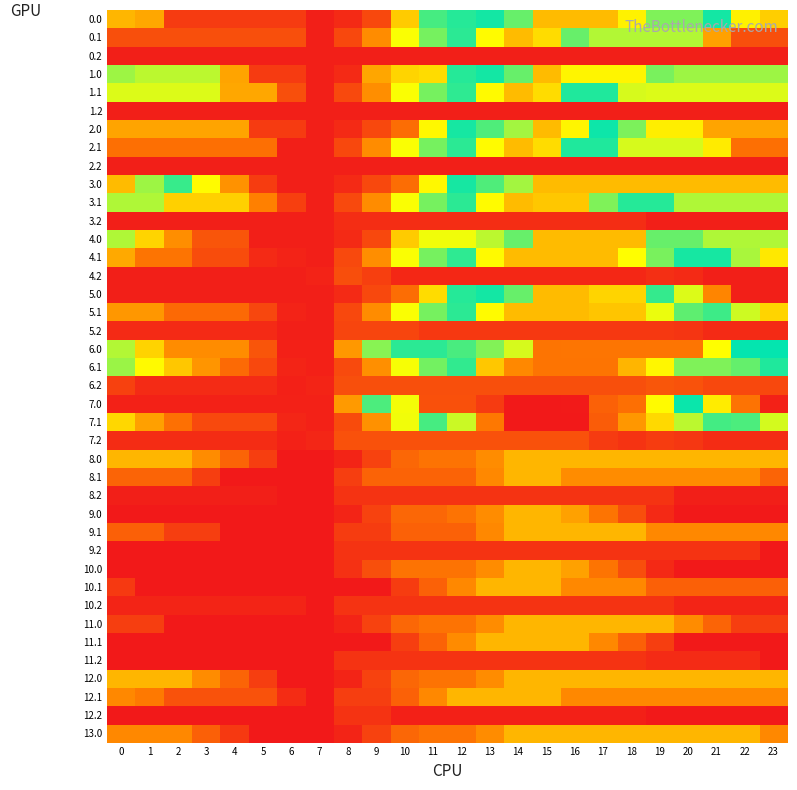

At which category does the chart reach its minimum across all series?

6